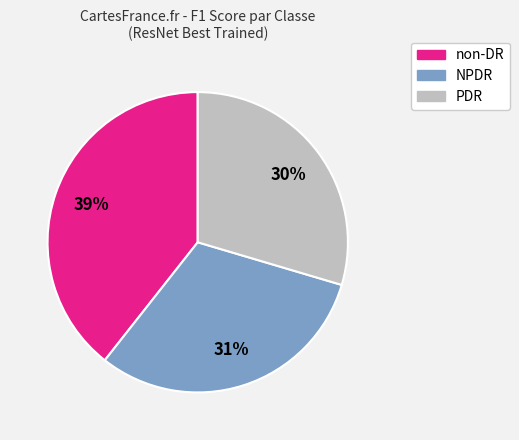

To the nearest percent, what is the average slice percentage?

33%